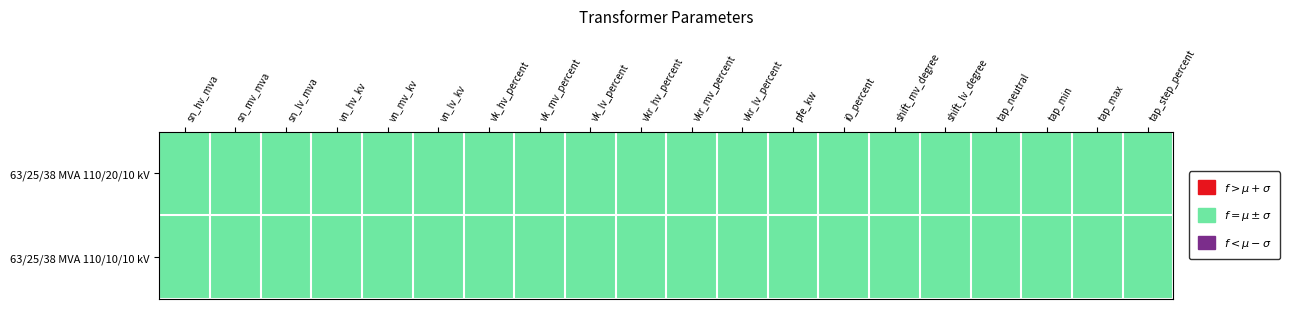

What is the difference between the maximum and minimum values in the 63/25/38 MVA 110/10/10 kV series?

120.0